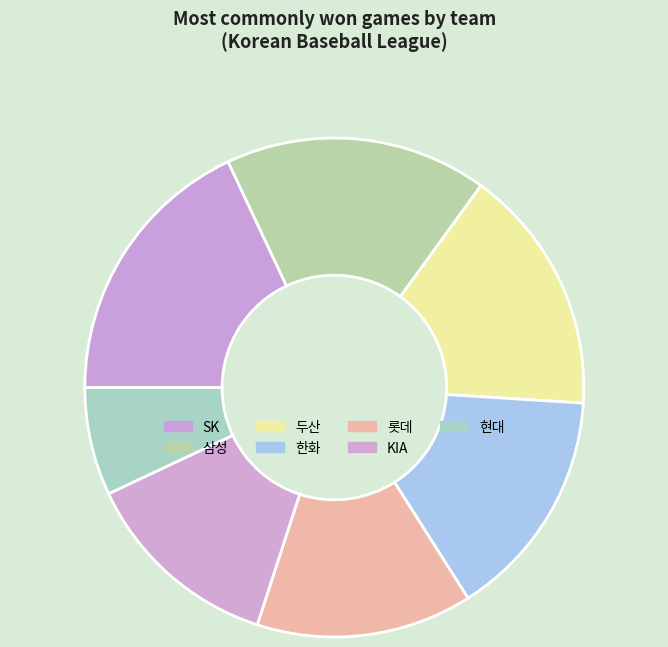

Is it true that KIA is 20% of the pie?

False